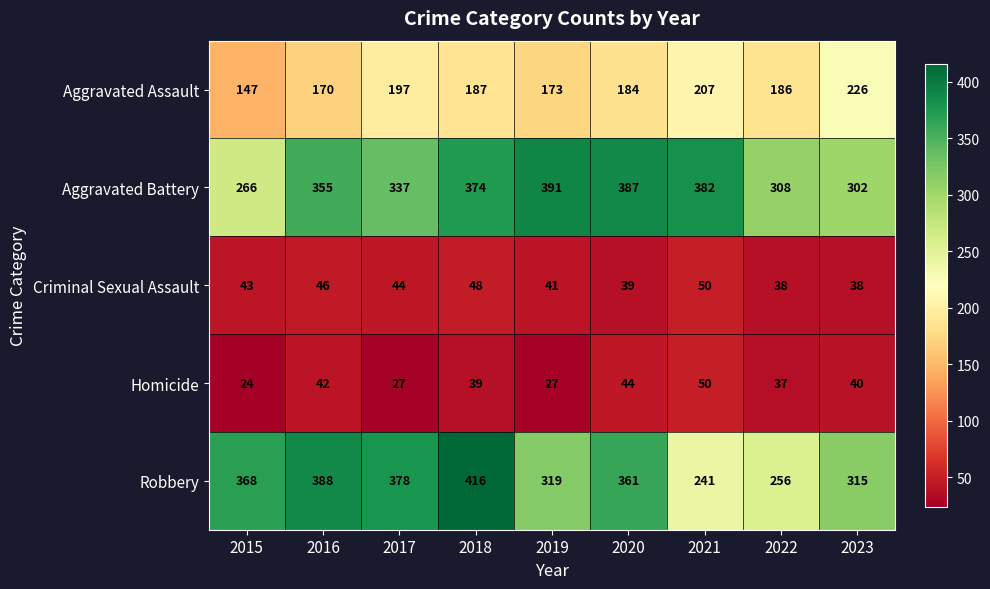

How many categories are shown in the chart?

9